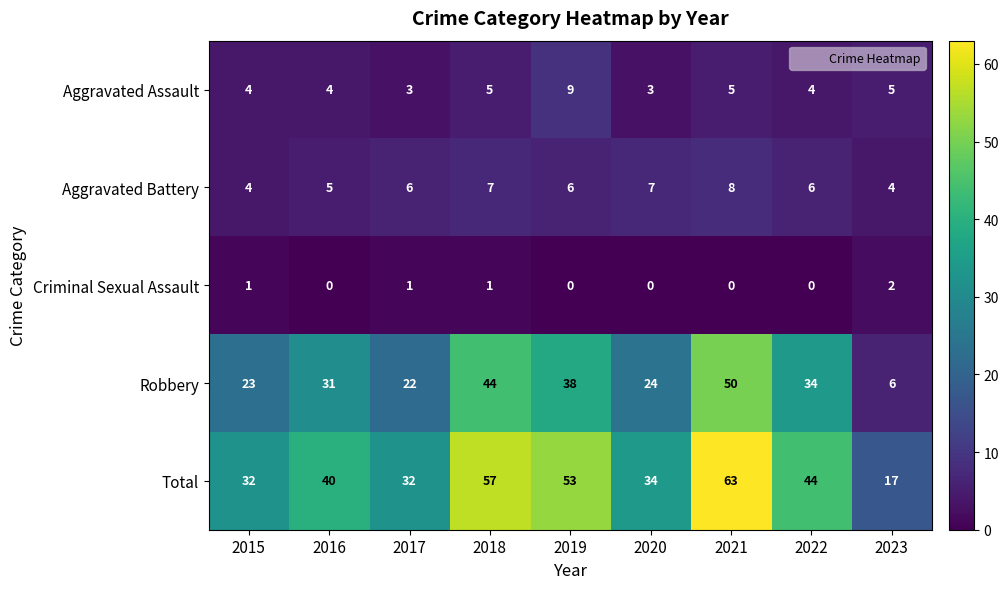

What is the difference between the Total values at 2016 and 2015?

8